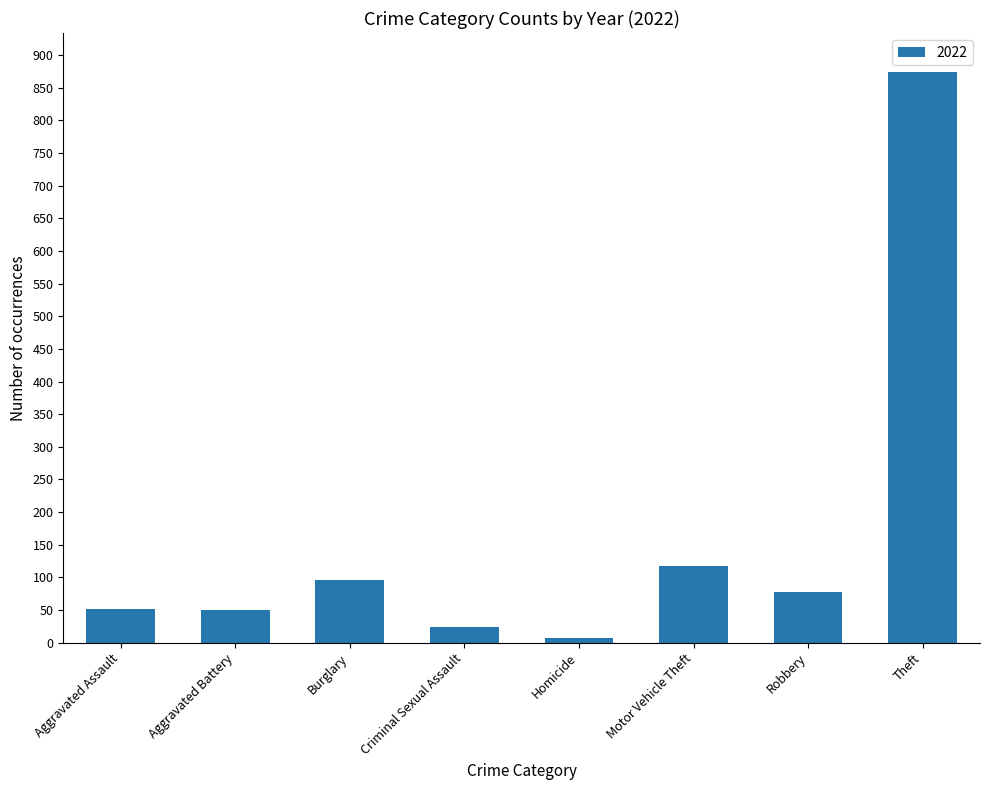

Count the number of data series in this chart.

1